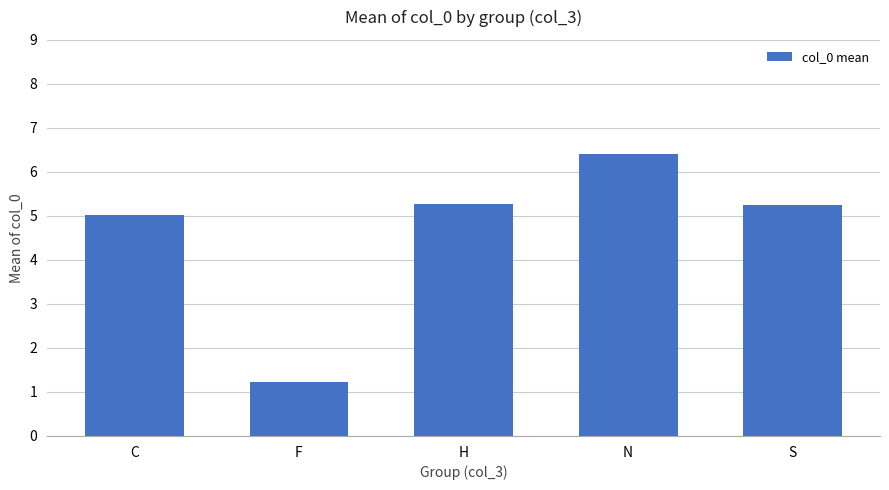

What is the sum of all values?

23.2